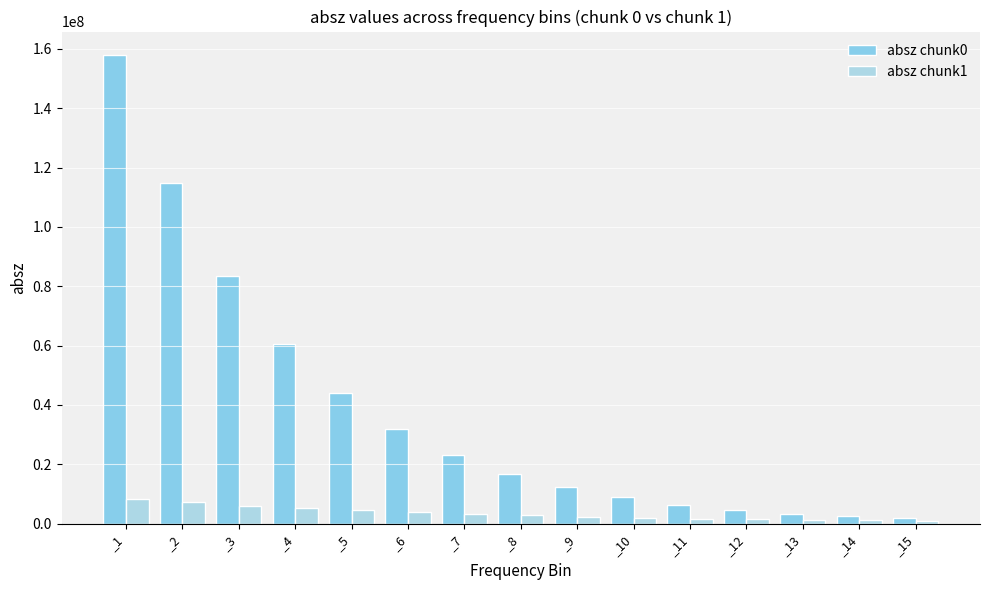

How many bars are there in total?

30